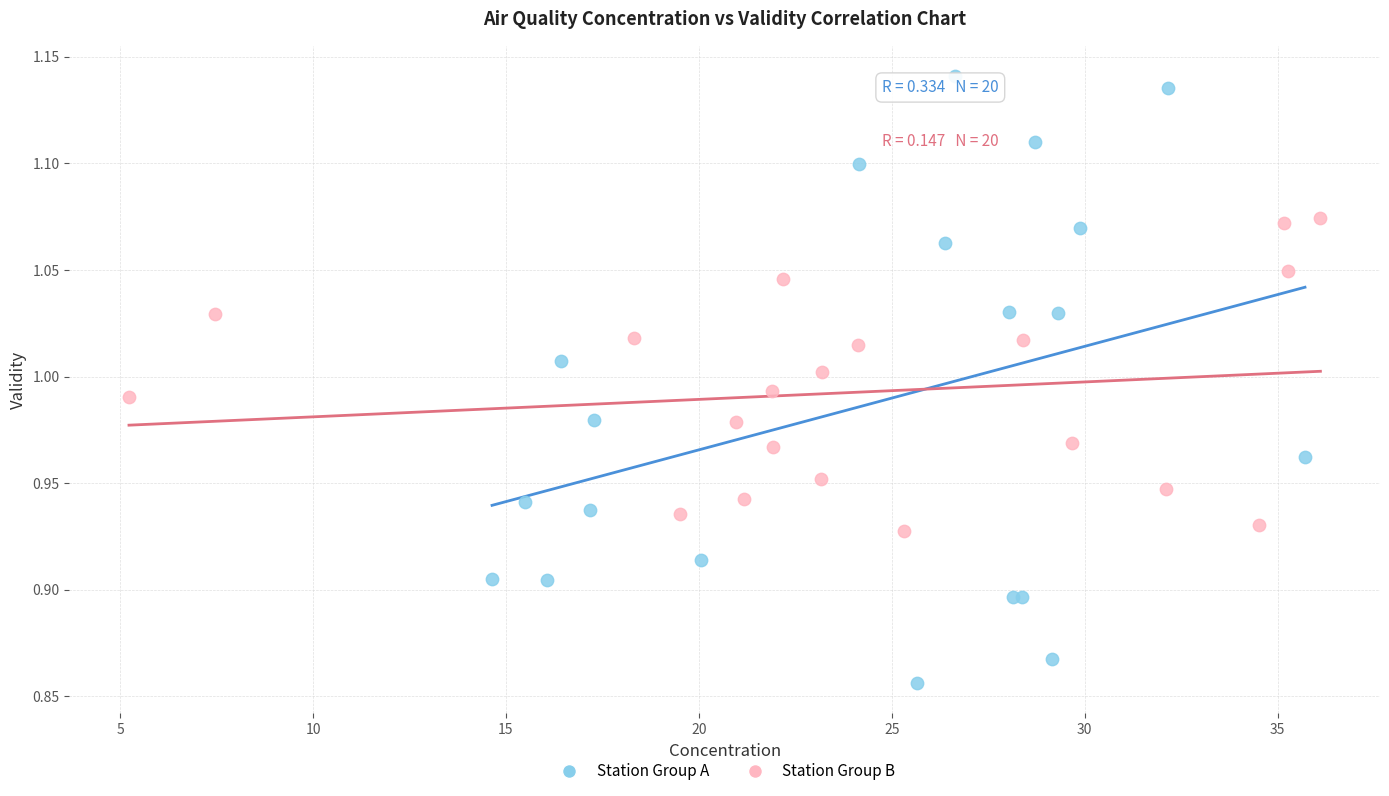

Which series has the widest spread of Y values?

Station Group A